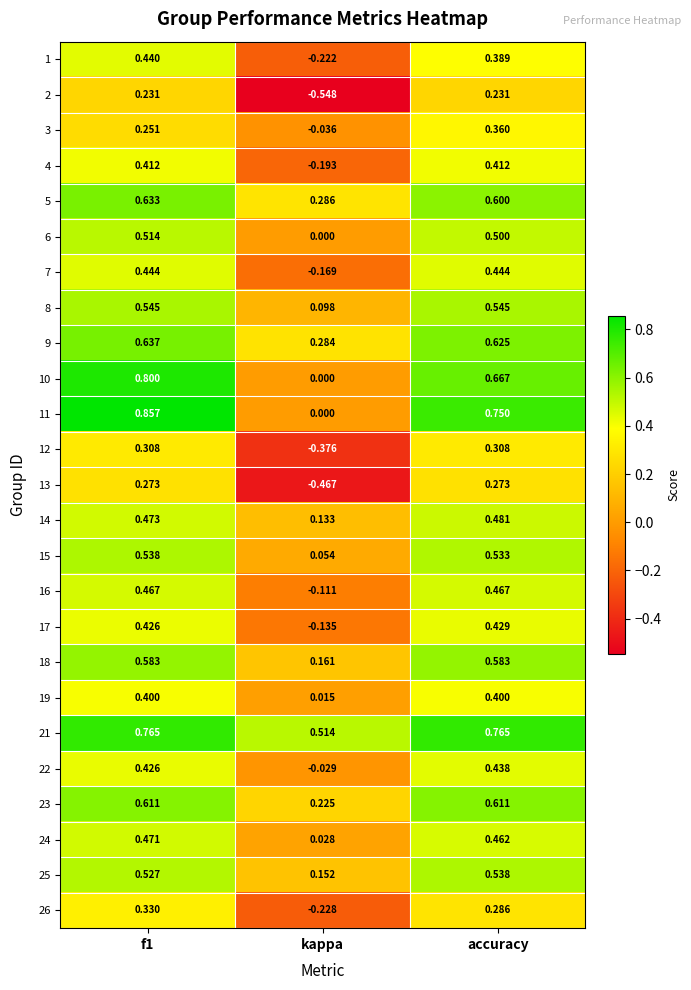

At which label does 2 reach its minimum?

kappa